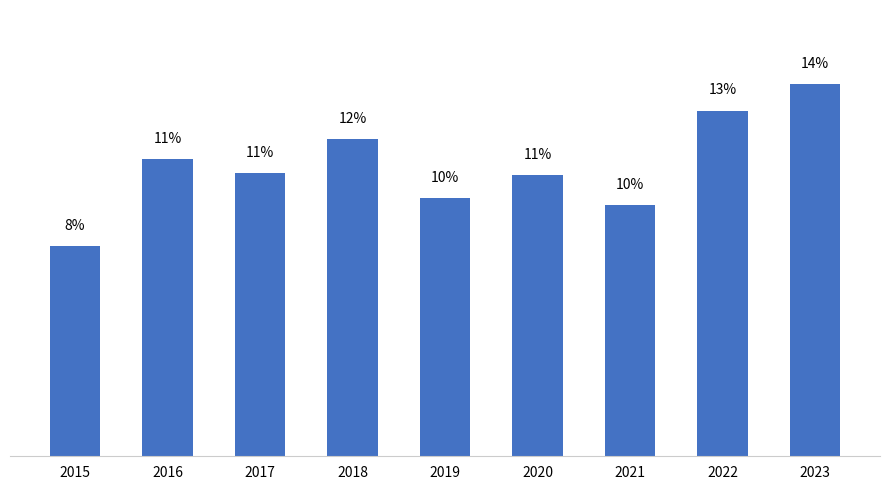

What is the smallest value displayed?

8.0